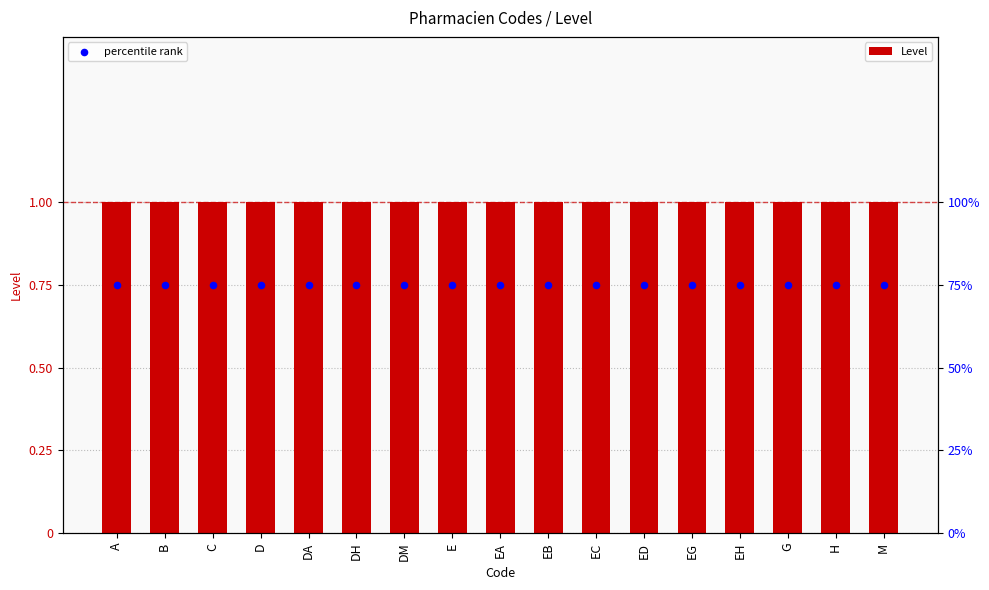

Which series contains the highest Y value?

Level